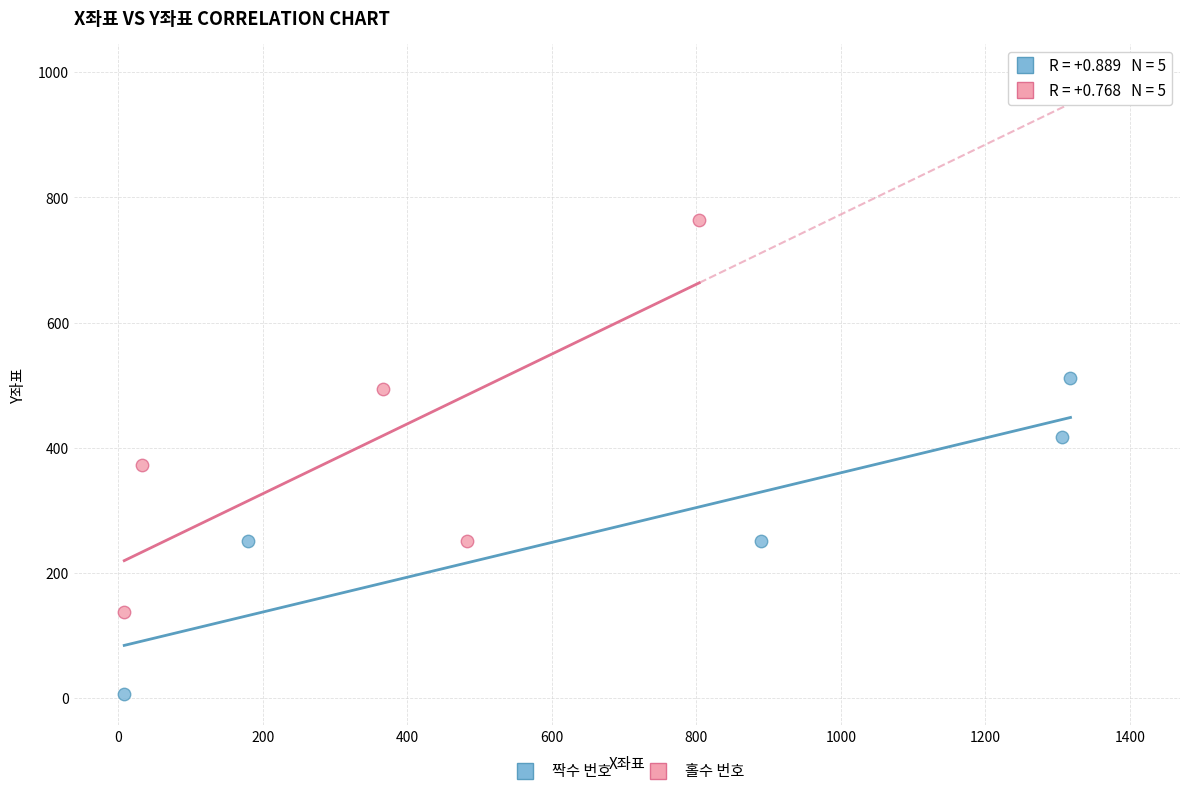

Which series contains the lowest Y value?

짝수 번호